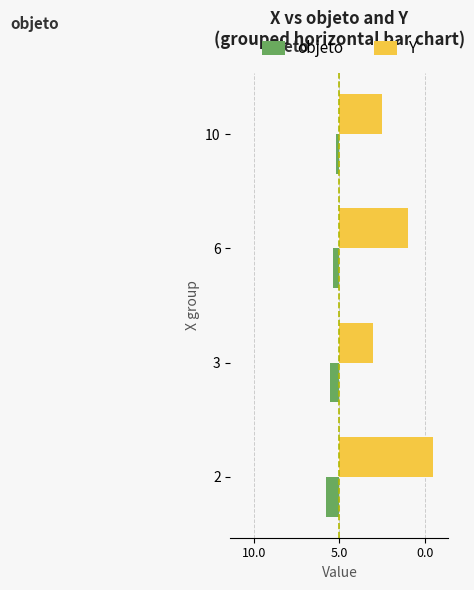

Which series has the largest total across all categories?

Y